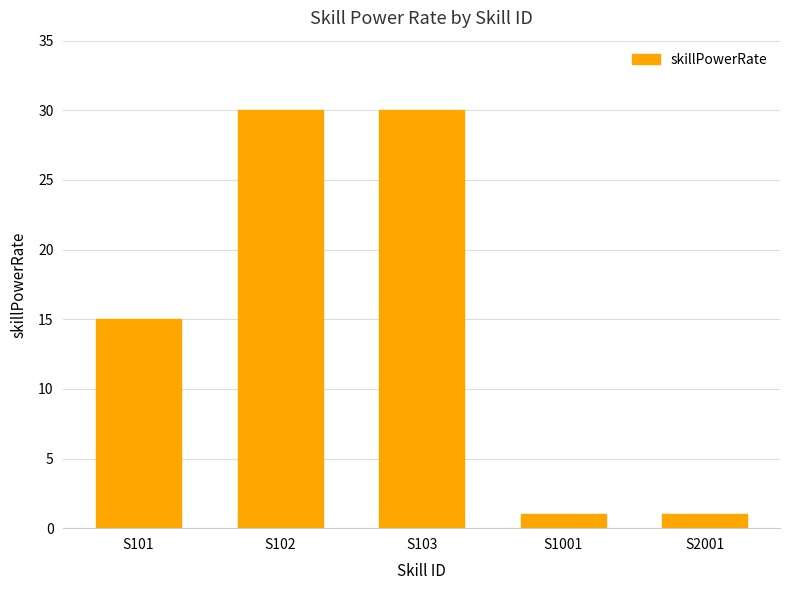

What is the average value?

15